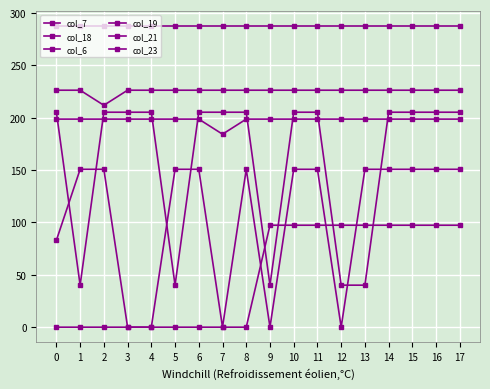

What is the value of the col_21 point at the 9th from the left?

226.4